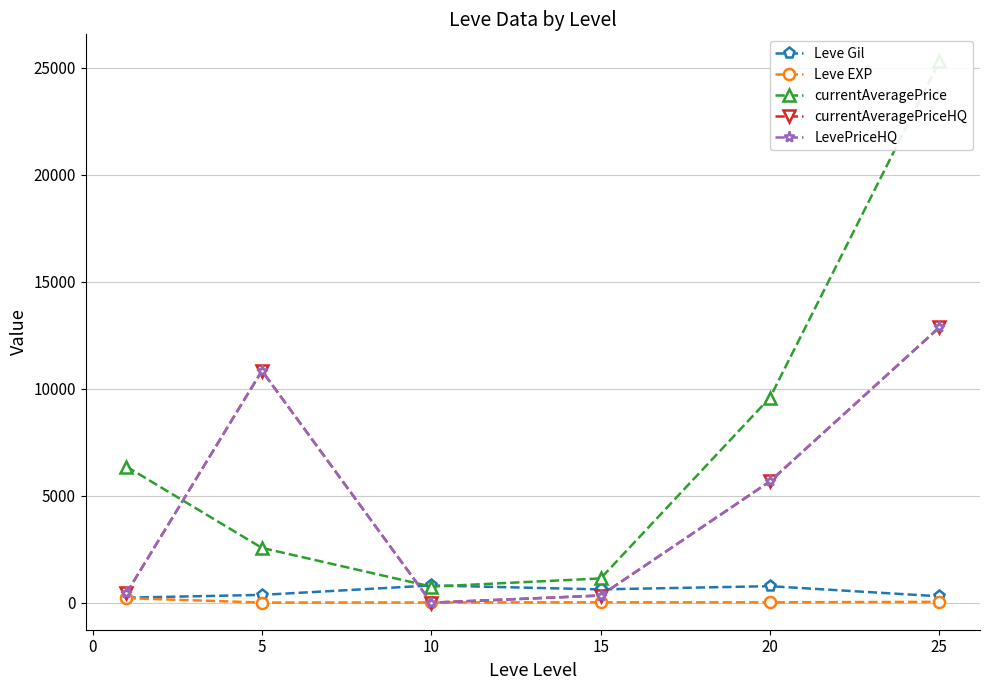

Which series has the largest range (max minus min)?

currentAveragePrice